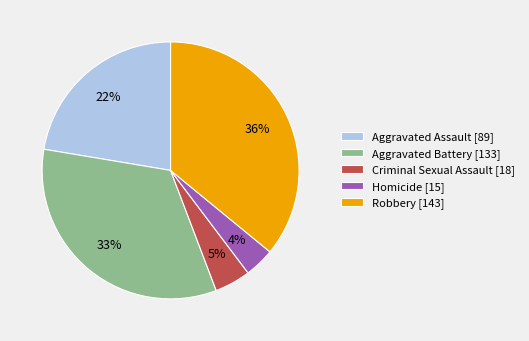

The Robbery slice represents 22% of the pie. True or false?

False